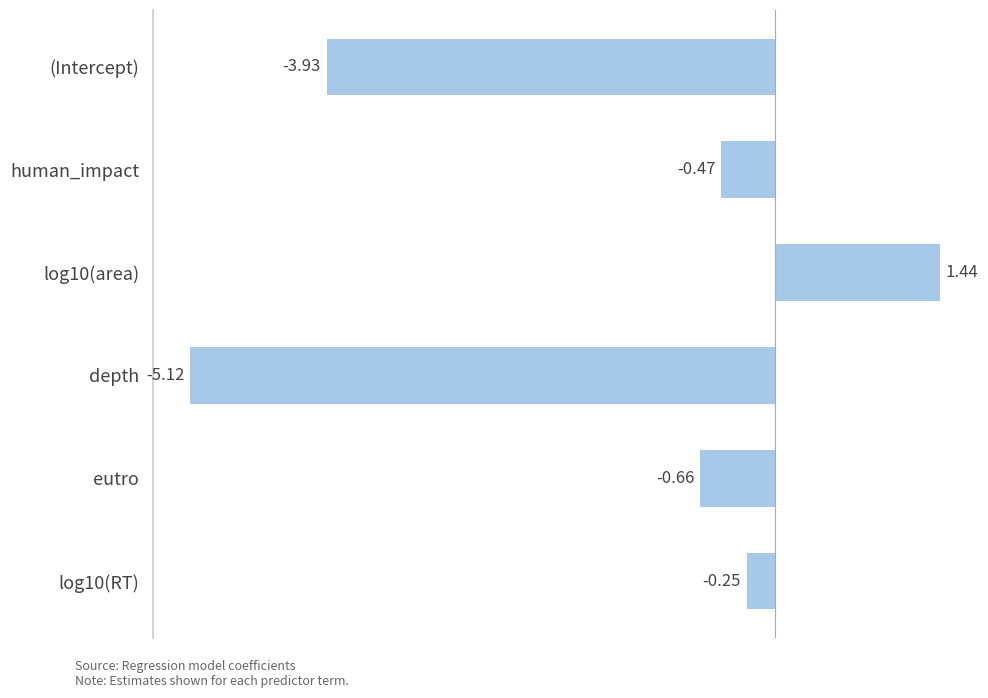

What is the difference between the second highest and second lowest values?

3.7